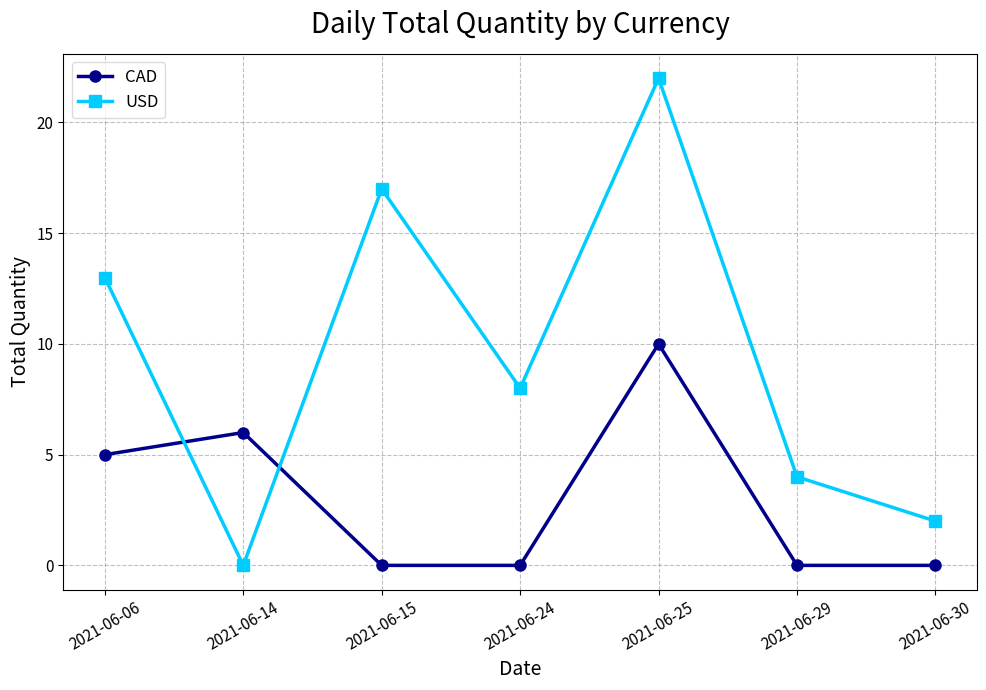

True or false: CAD has a value of 3 at 2021-06-06.

False